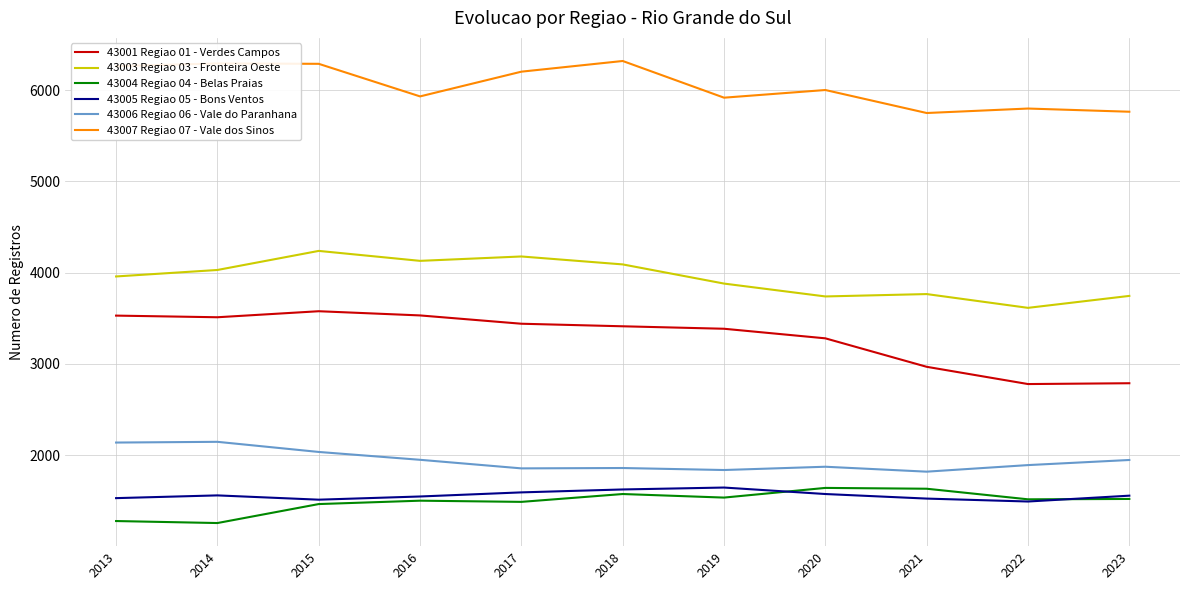

What is the lowest value of the 43005 Regiao 05 - Bons Ventos series?

1492